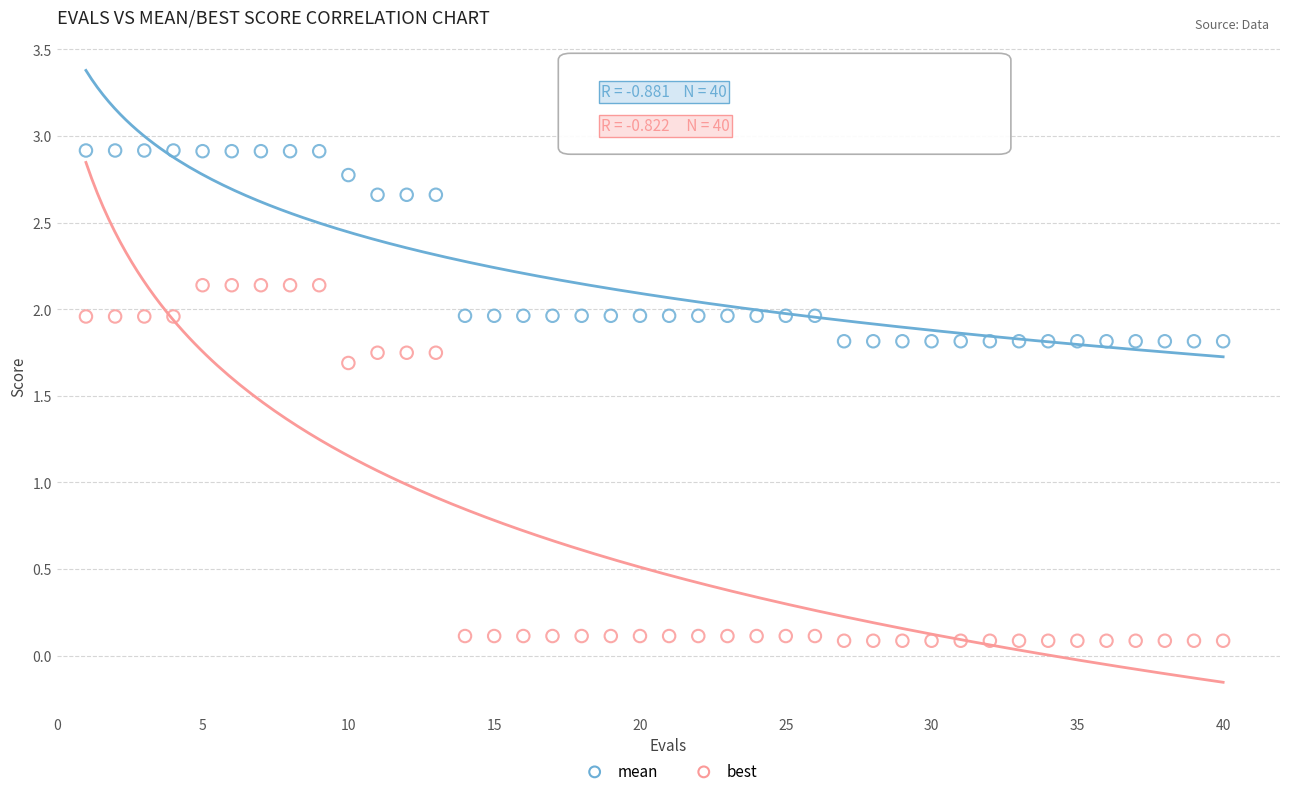

Which series contains the highest Y value?

mean